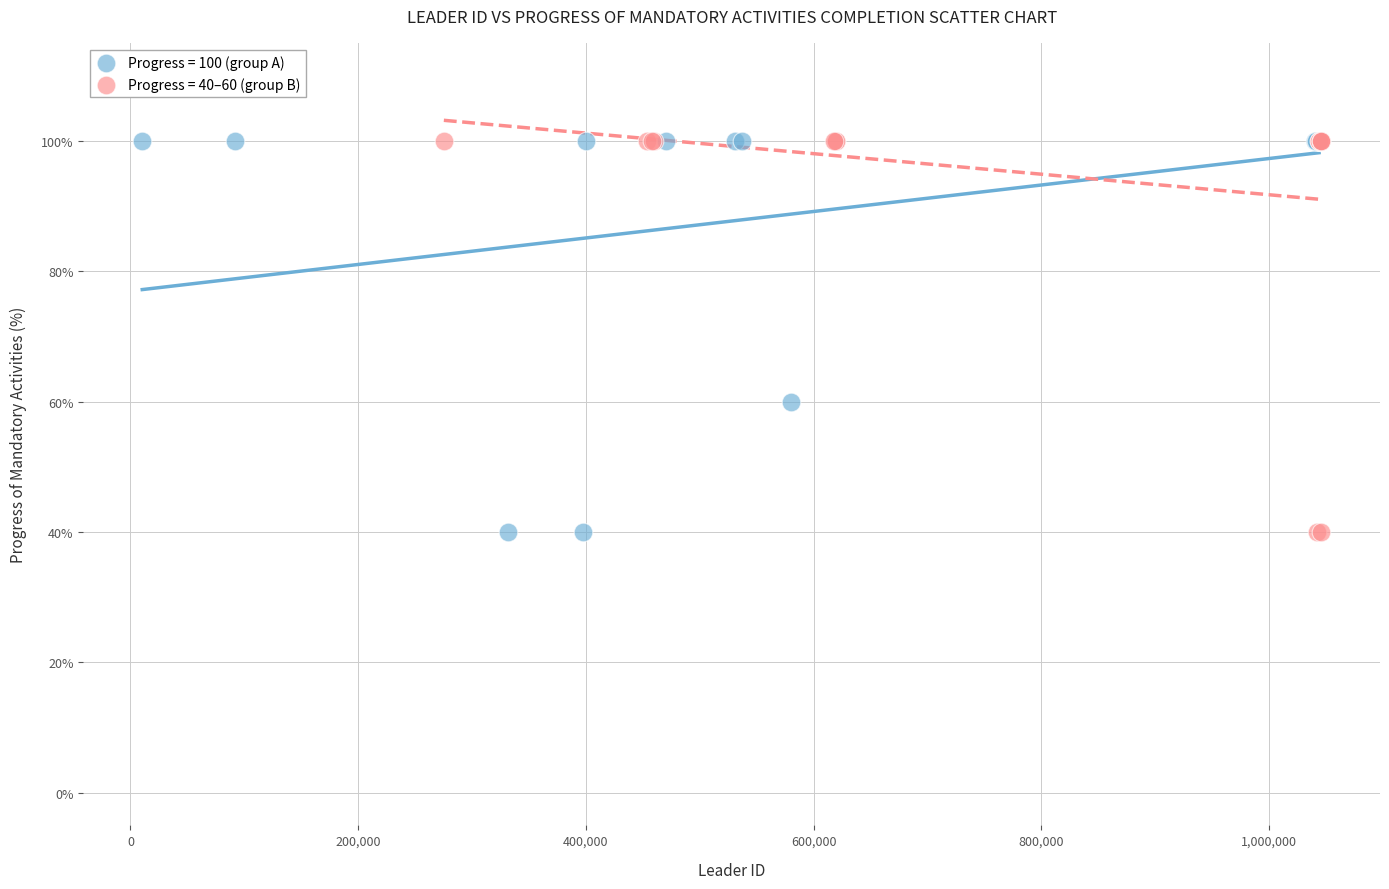

What are all the series names shown in the legend?

Progress = 100 (group A), Progress = 40–60 (group B)